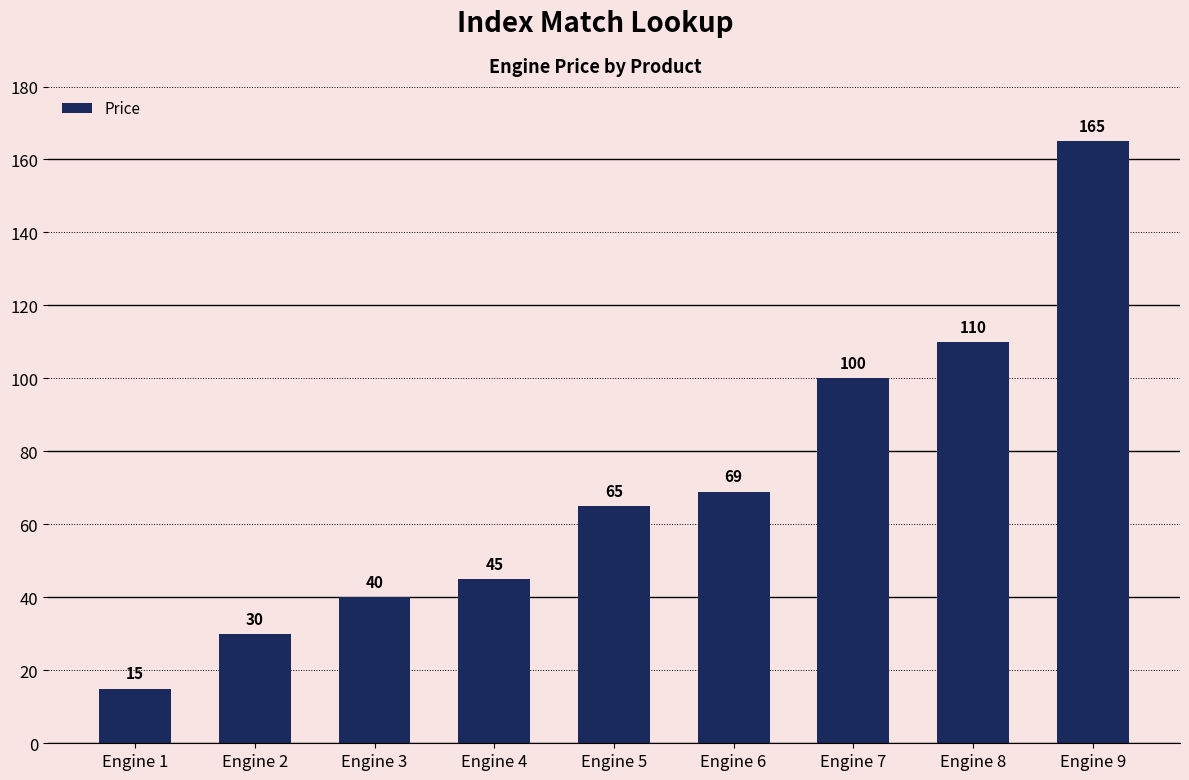

Reading left to right, what are all the values shown in this chart?

Engine 1=15	Engine 2=30	Engine 3=40	Engine 4=45	Engine 5=65	Engine 6=69	Engine 7=100	Engine 8=110	Engine 9=165